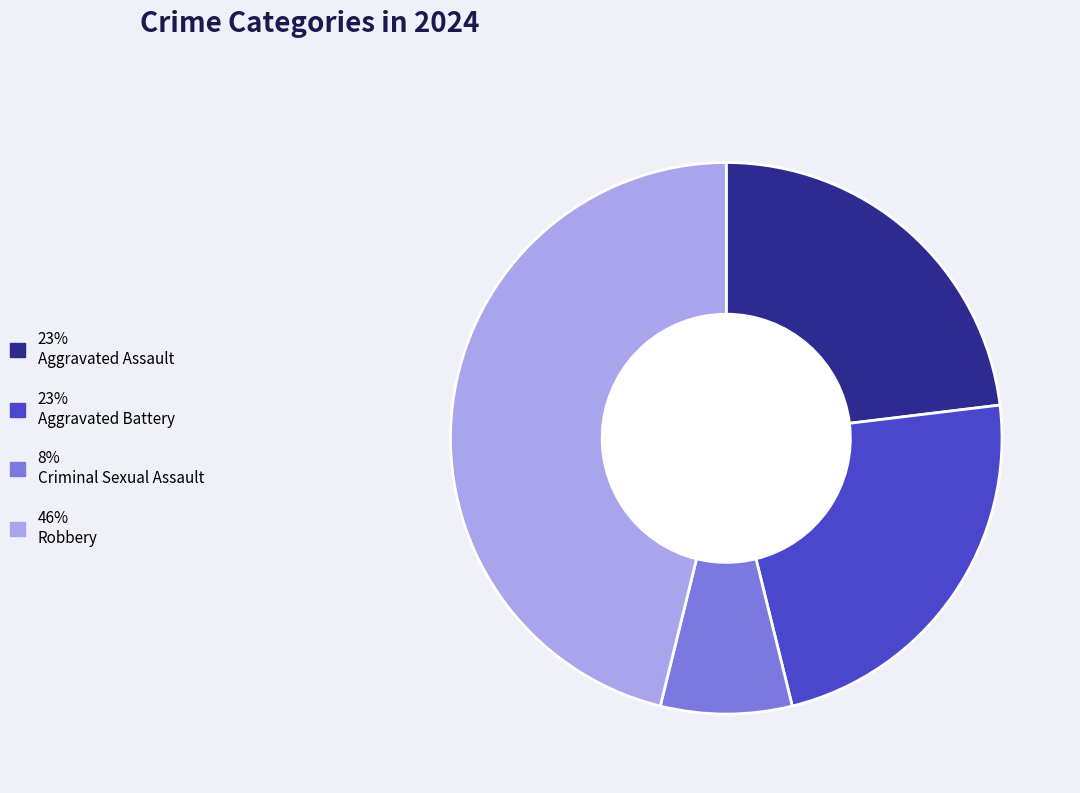

Is 23% Aggravated Assault the majority of the pie?

No